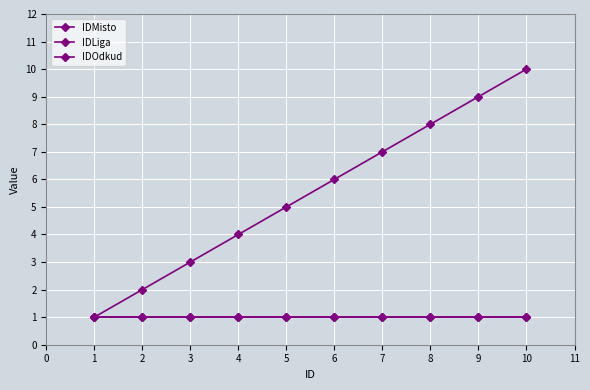

How many lines are shown in the chart?

3